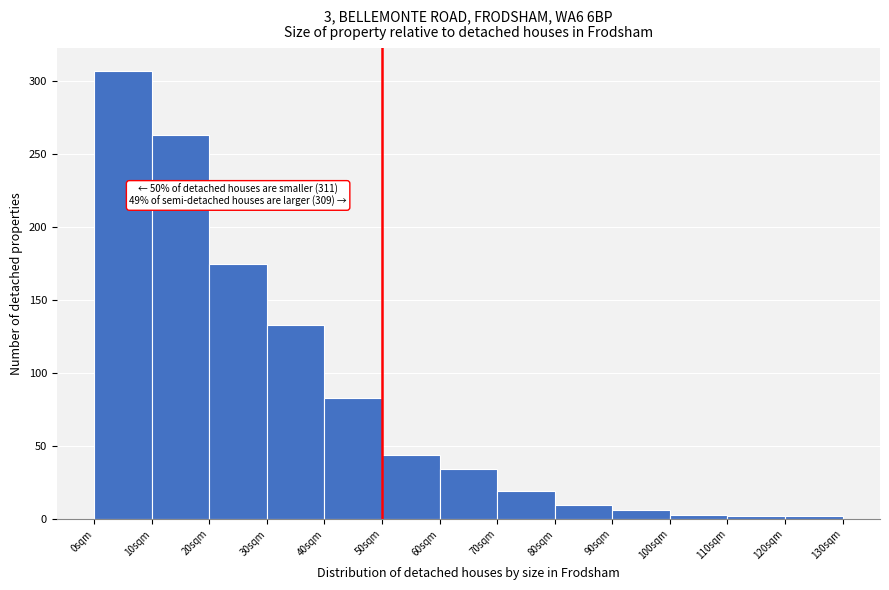

Which range on the x-axis has the tallest bar?

0 to 10